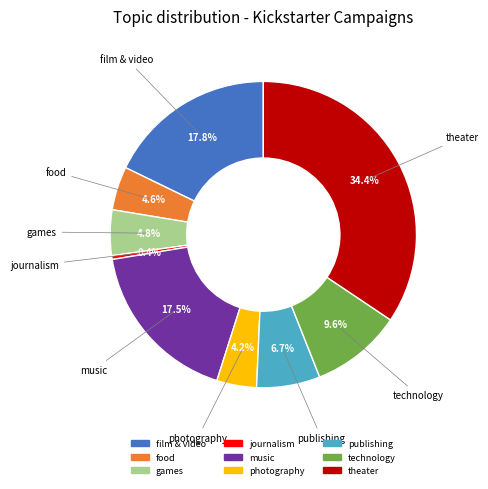

Is it true that journalism is 0% of the pie?

True